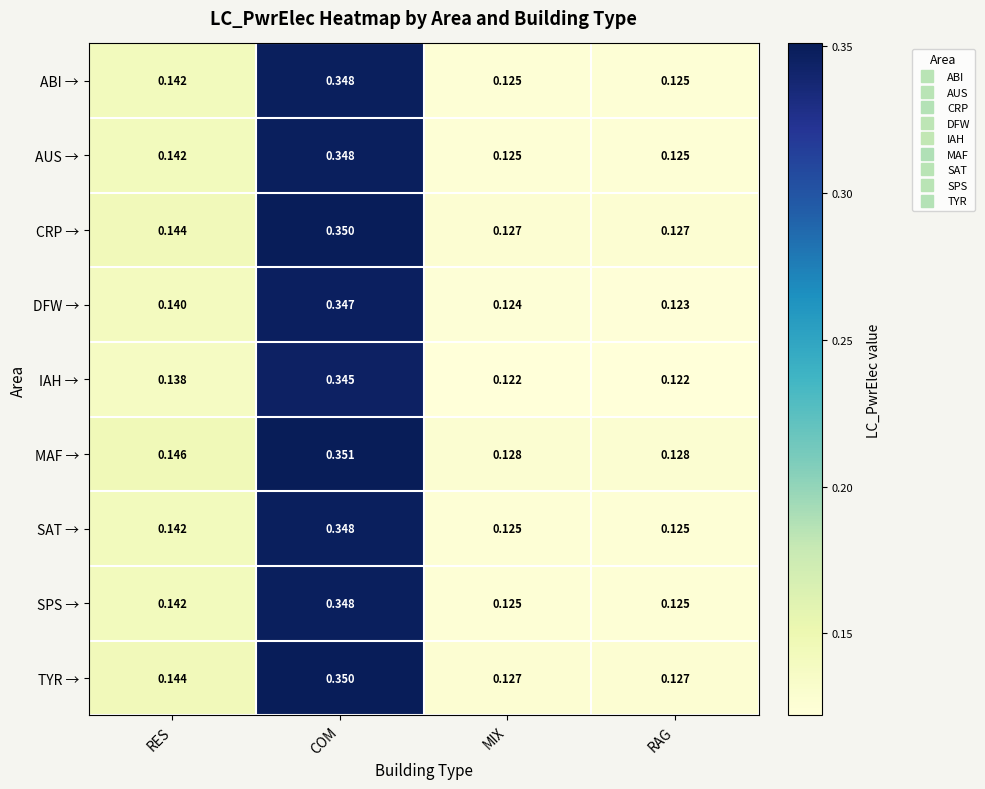

Which series has the widest spread of values?

DFW →